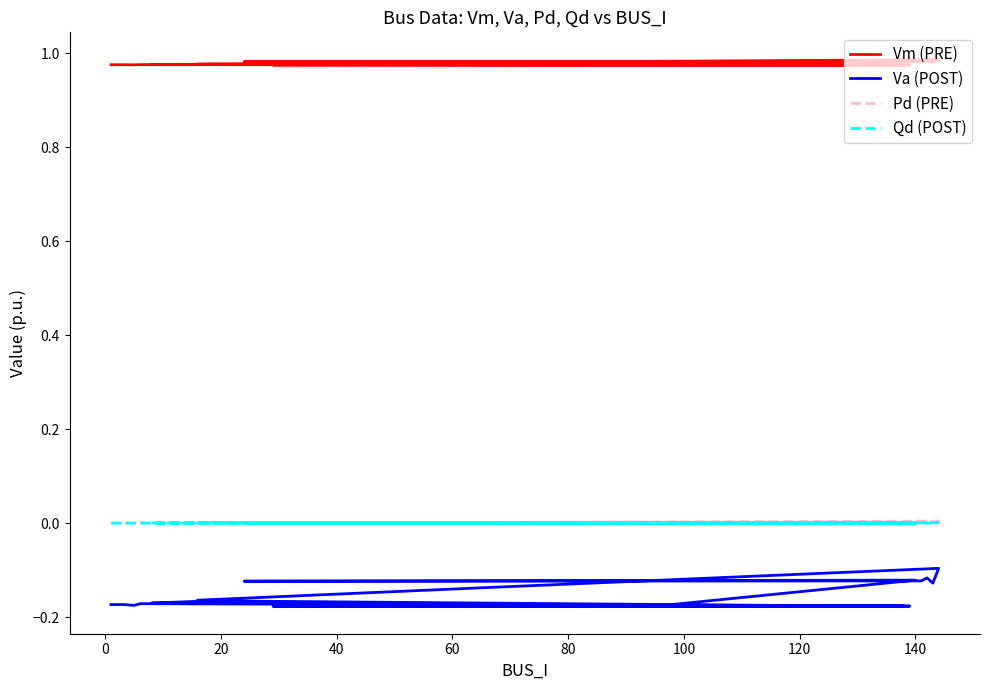

What are all the series names shown in the legend?

Vm (PRE), Va (POST), Pd (PRE), Qd (POST)